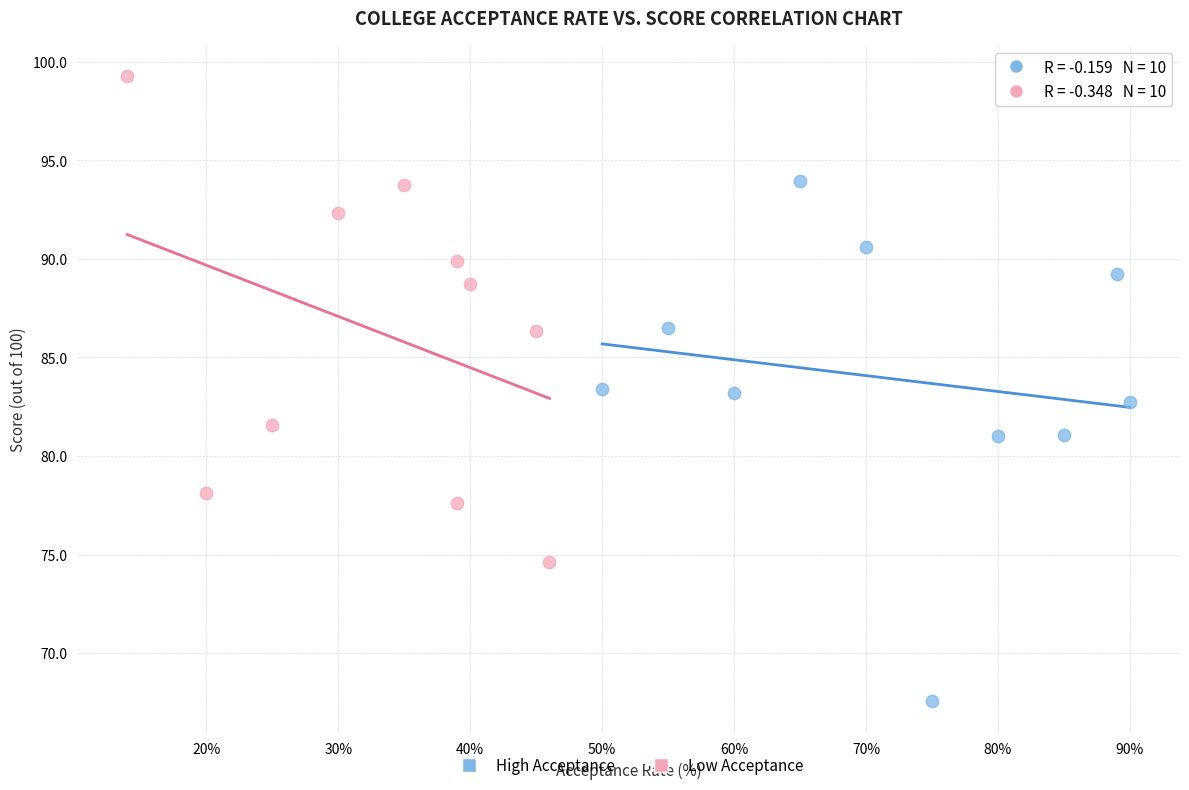

Which series reaches the maximum Y coordinate?

Low Acceptance